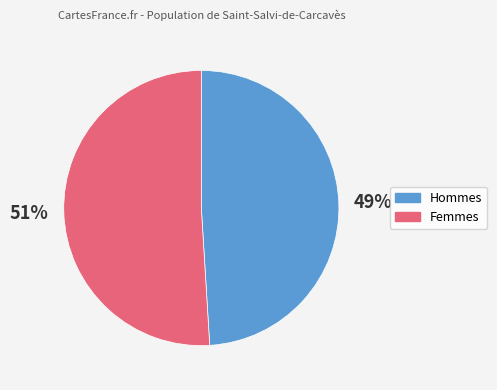

Is there a majority slice in this chart?

Yes